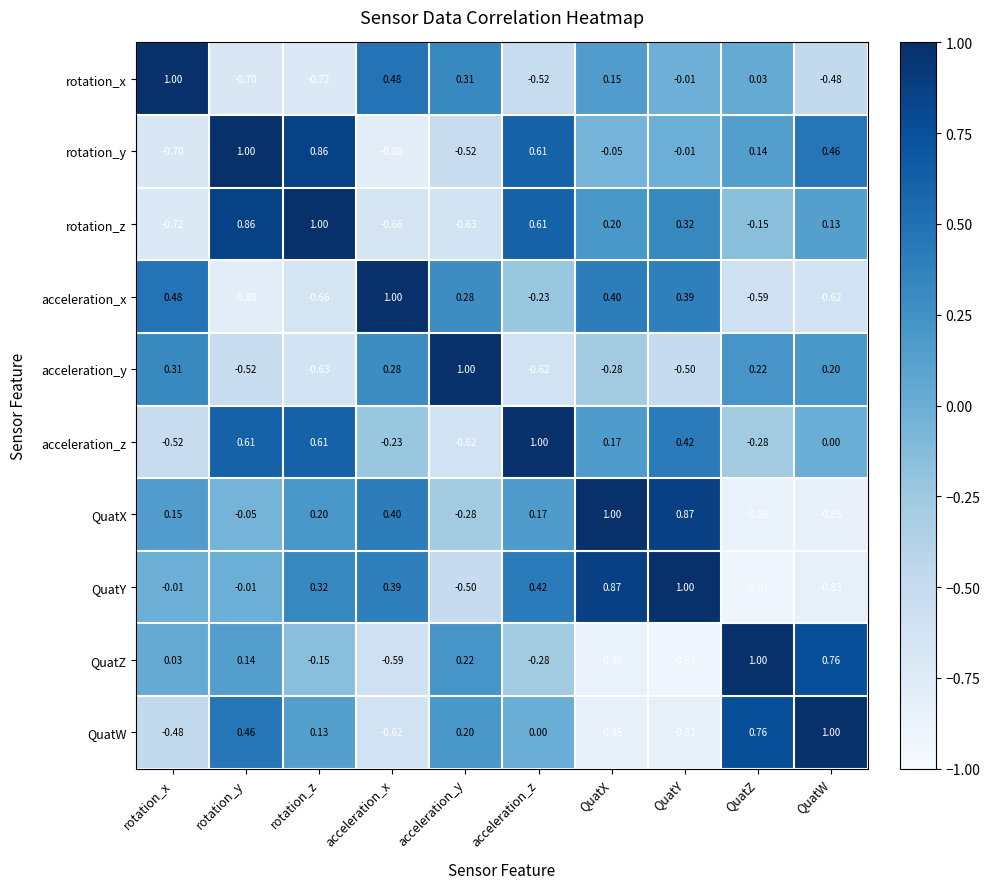

List the labels in order of rotation_y value, largest first.

rotation_y, rotation_z, acceleration_z, QuatW, QuatZ, QuatY, QuatX, acceleration_y, rotation_x, acceleration_x